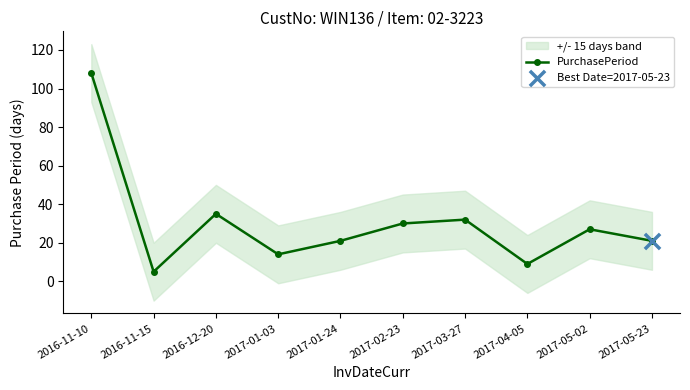

Approximately how many times larger is the value at 2017-02-23 compared to 2017-01-03?

2.1